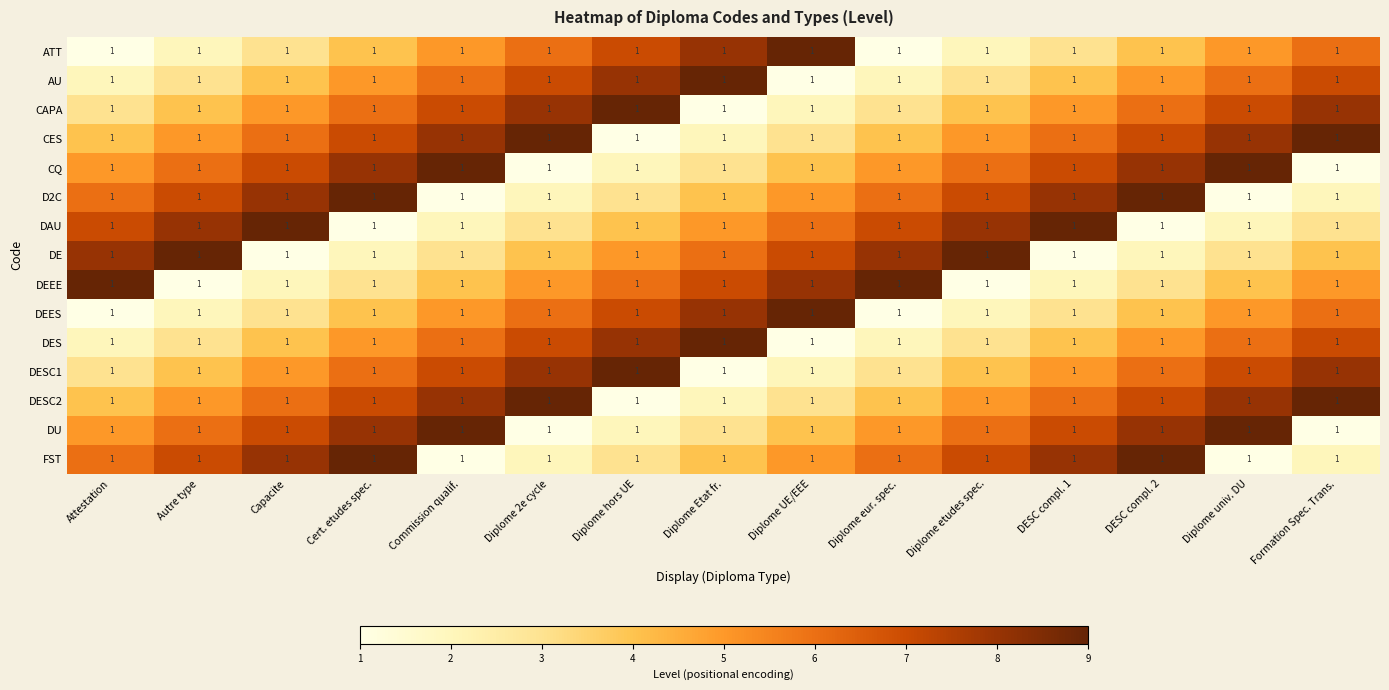

At which category is the sum across all series the highest?

Cert. etudes spec.